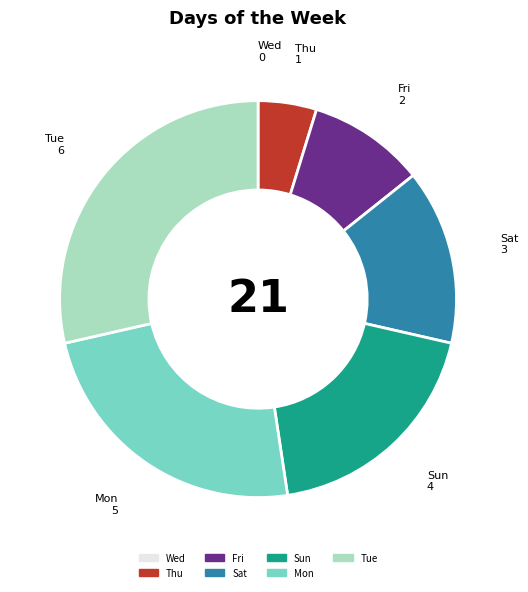

The Thu slice represents 17% of the pie. True or false?

False